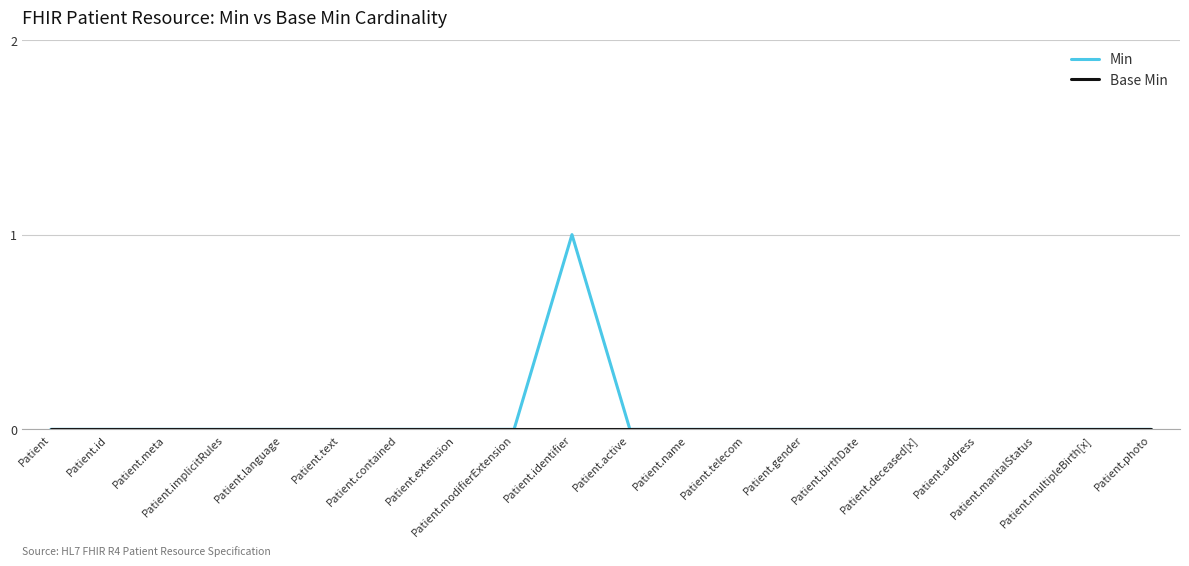

Which series has the widest spread of values?

Min